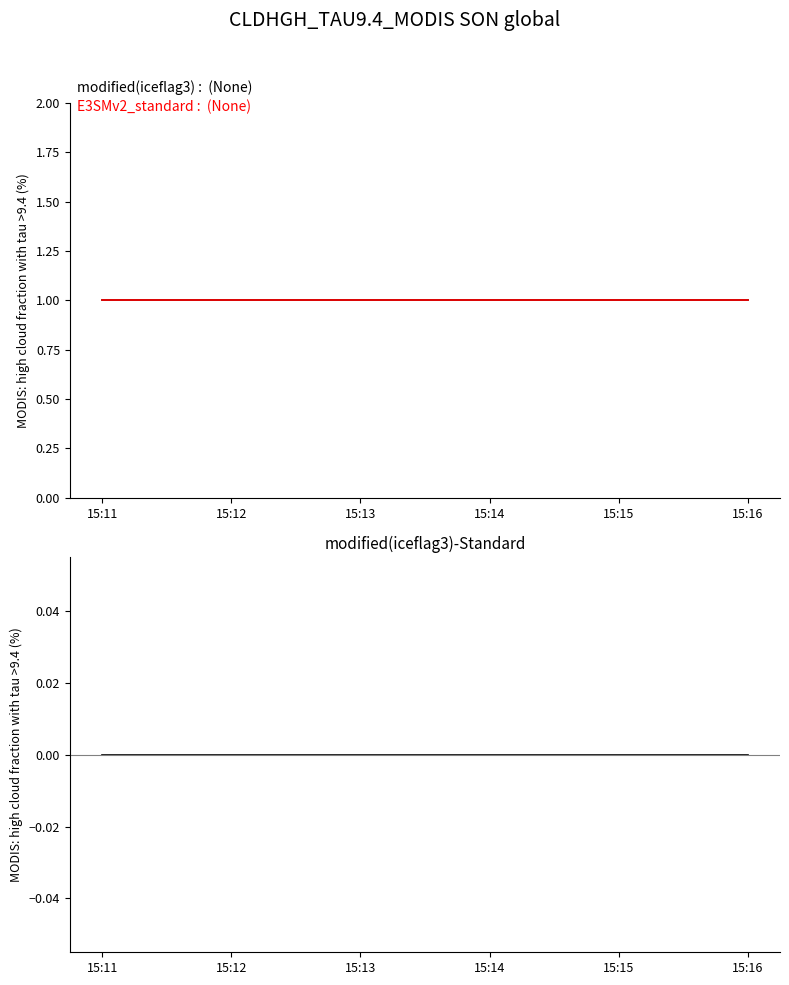

How many categories are shown in the chart?

3